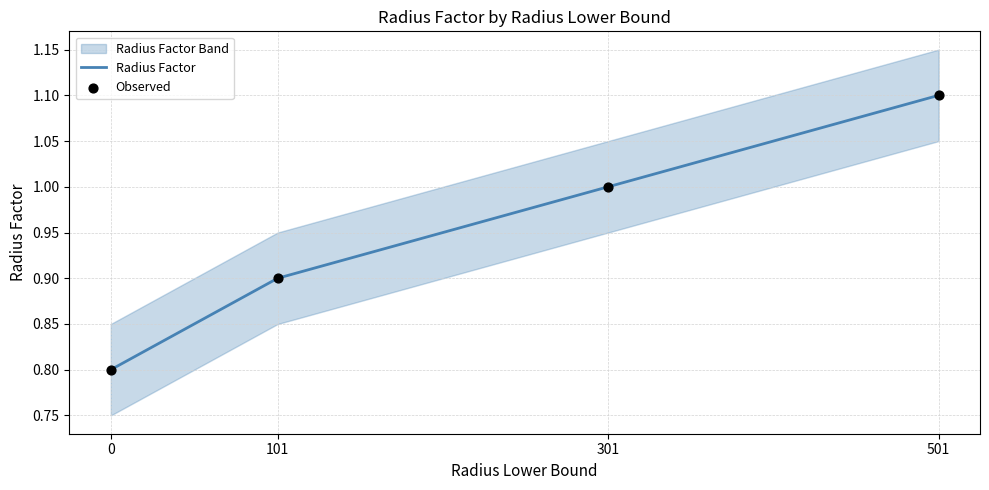

Is the value of Radius Factor at 101 greater than the value of Observed at 0?

Yes